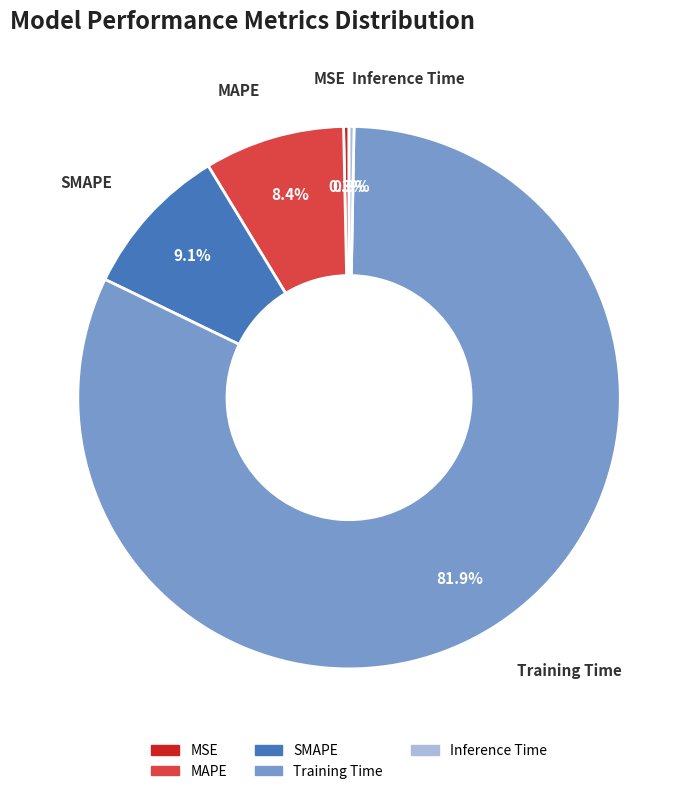

The Inference Time slice represents 9% of the pie. True or false?

False